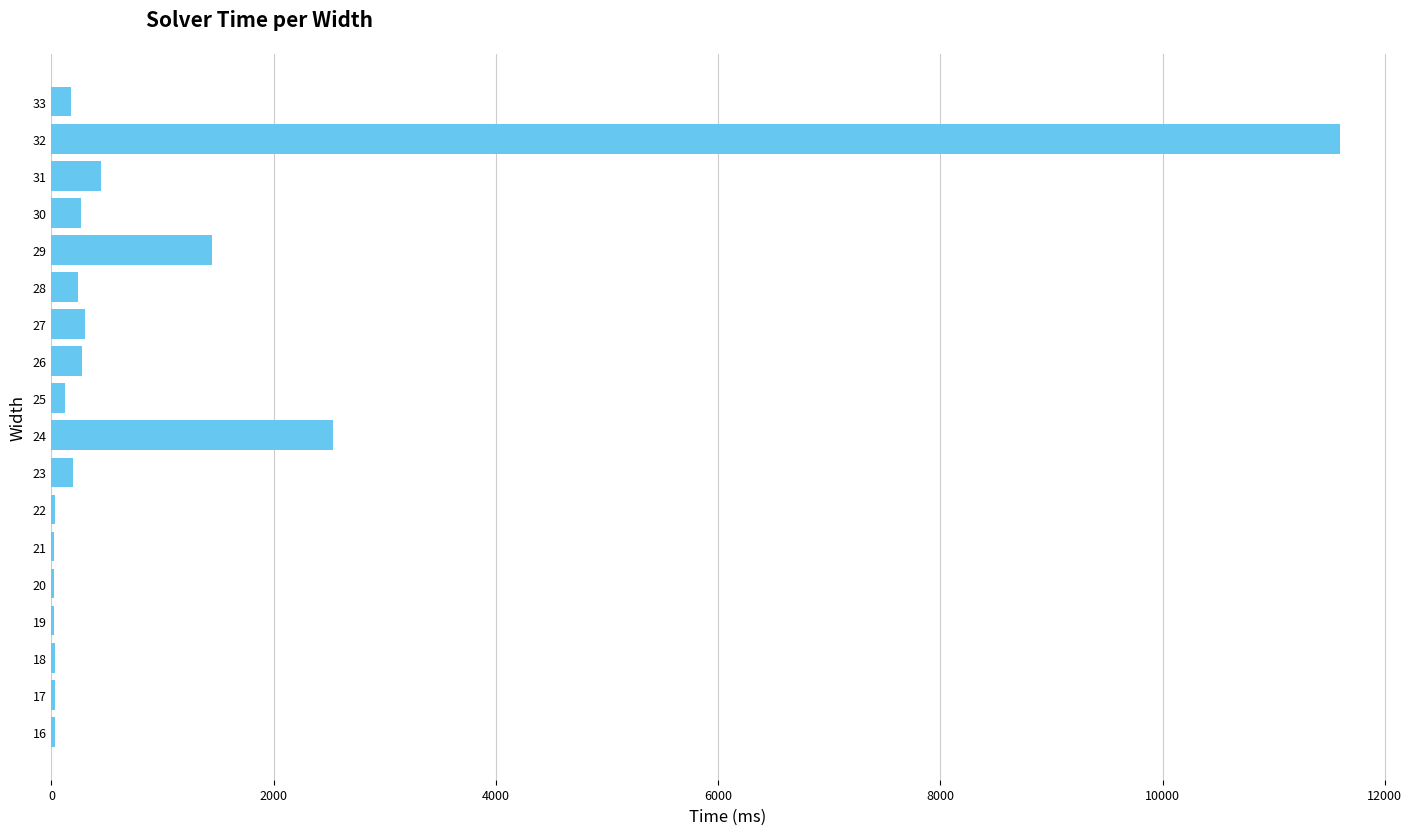

Is it true that the value at 32 is 11595?

True